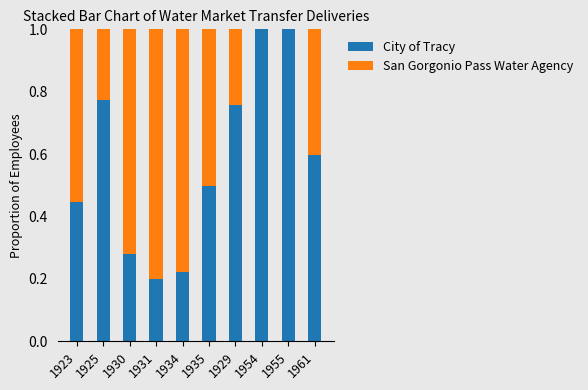

What is the total value across all series at 1955?

1.0